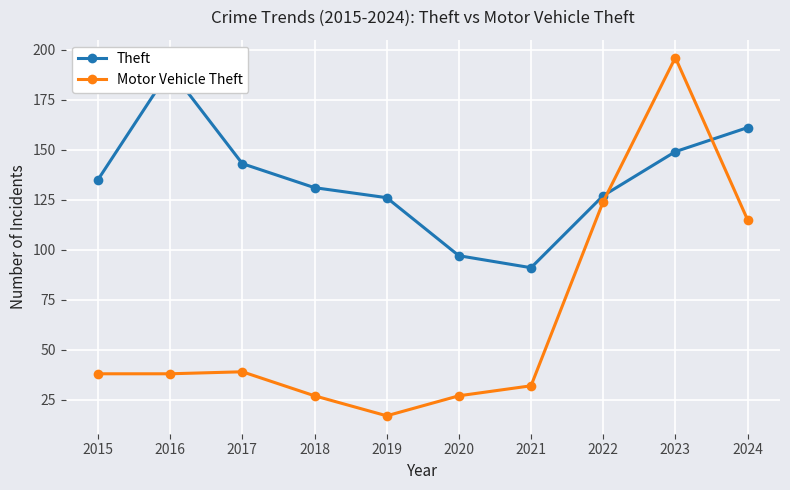

The value of Motor Vehicle Theft at 2018 is 27. True or false?

True